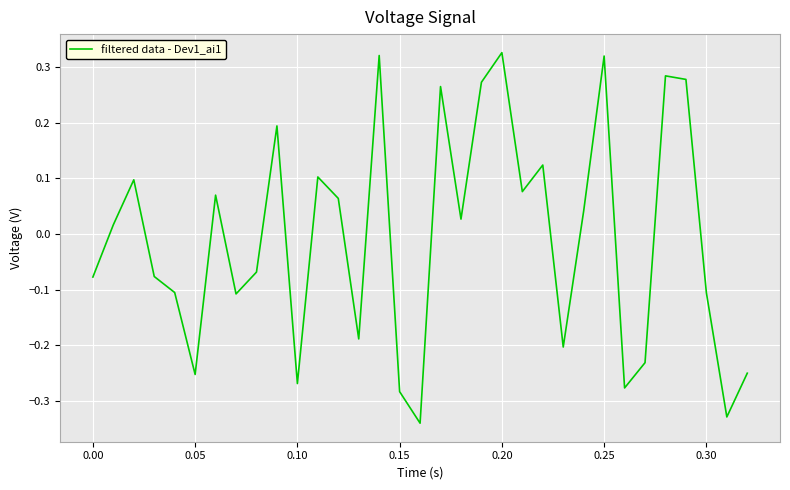

Does the chart have visible grid lines?

Yes